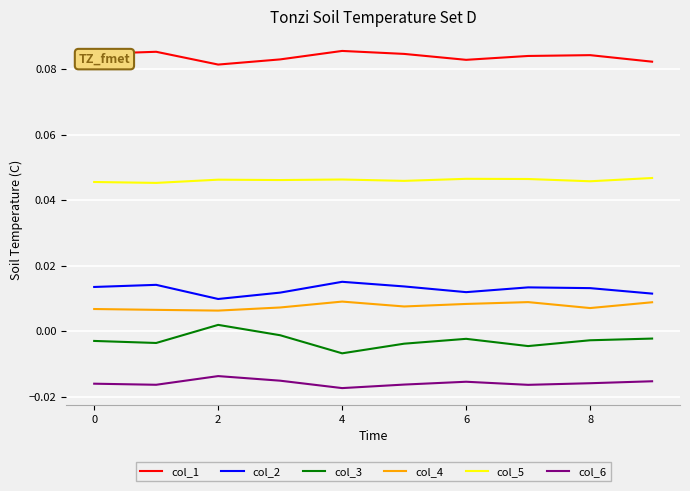

List the series in order of their peak value, highest first.

col_1, col_5, col_2, col_4, col_3, col_6